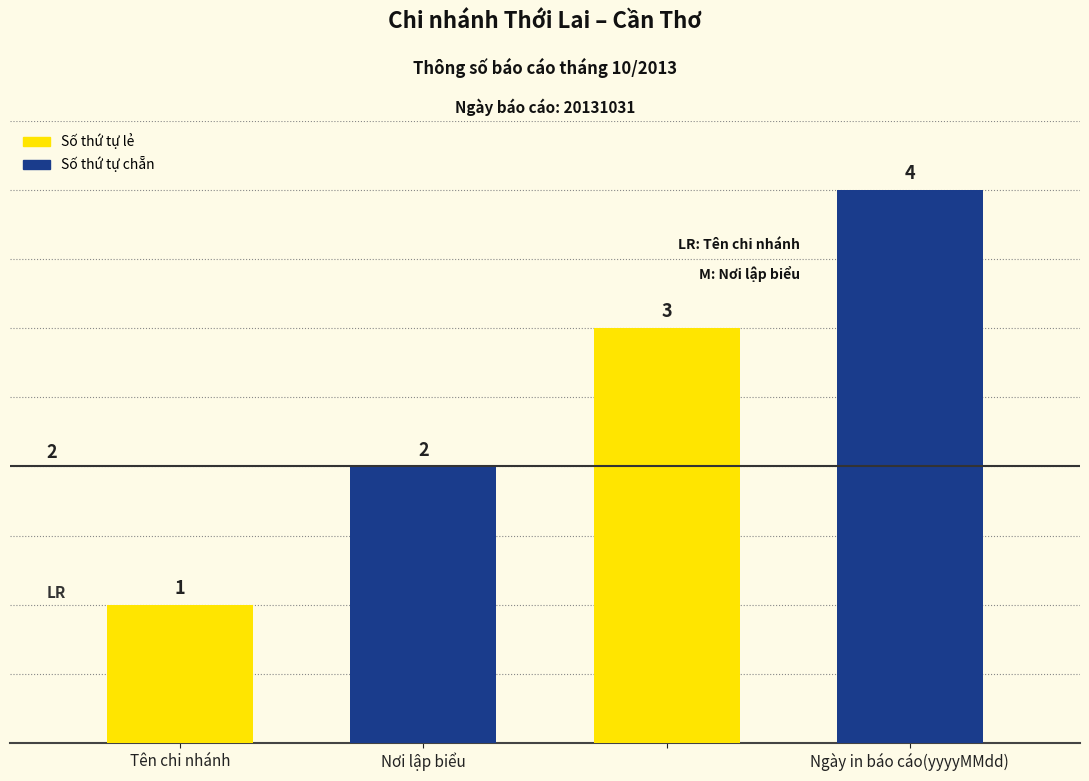

What is the minimum value shown in the chart?

1